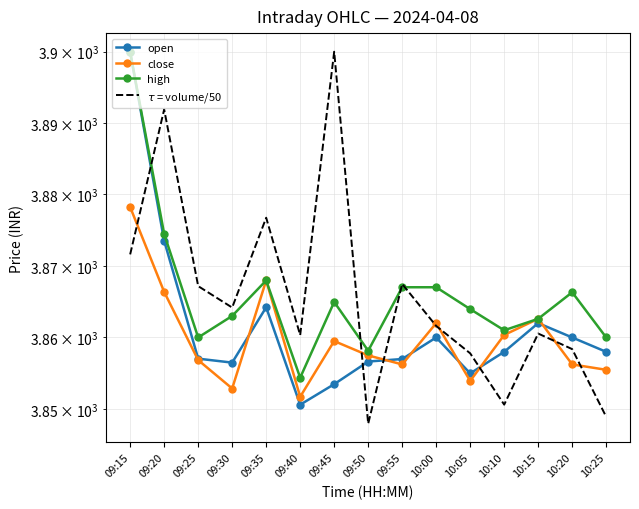

Between 09:50 and 09:45, which is larger?

09:50